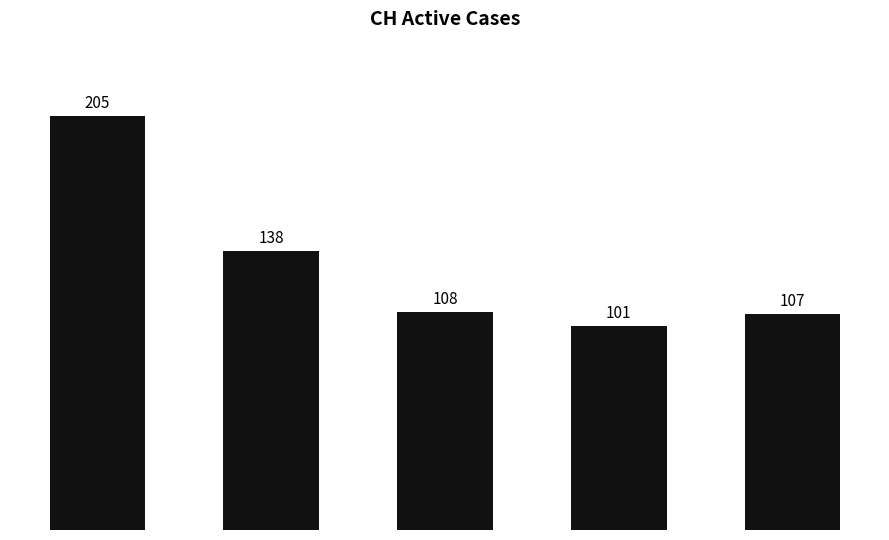

List the labels in order of value, smallest first.

2020-06-22, 2020-06-29, 2020-06-15, 2020-06-08, 2020-05-31